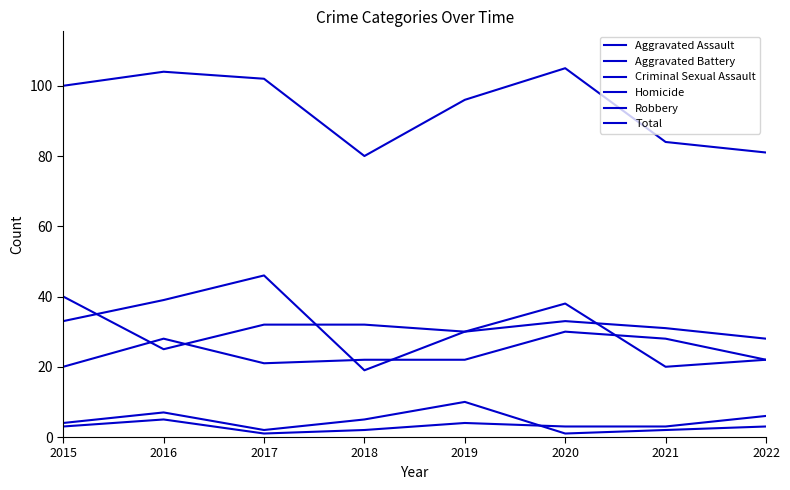

At which category does Total reach its first local valley?

2018